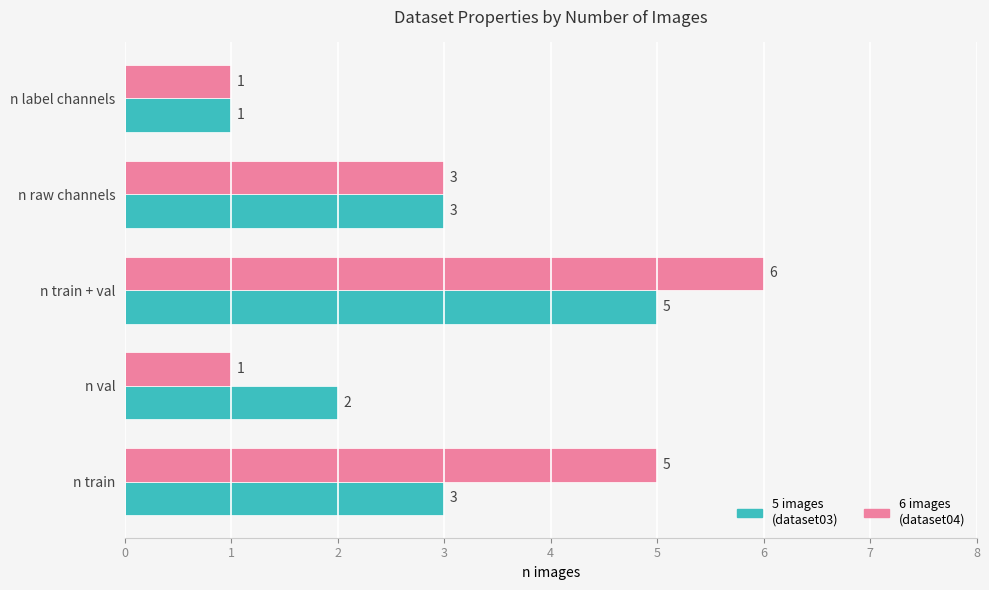

What is the maximum value shown in the chart?

6